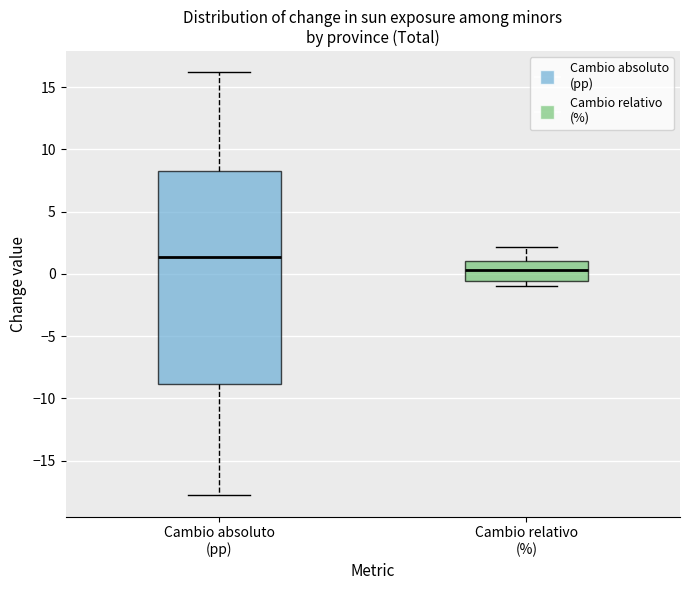

Comparing the boxes themselves (not the whiskers), which one is the tallest?

Cambio absoluto (pp)